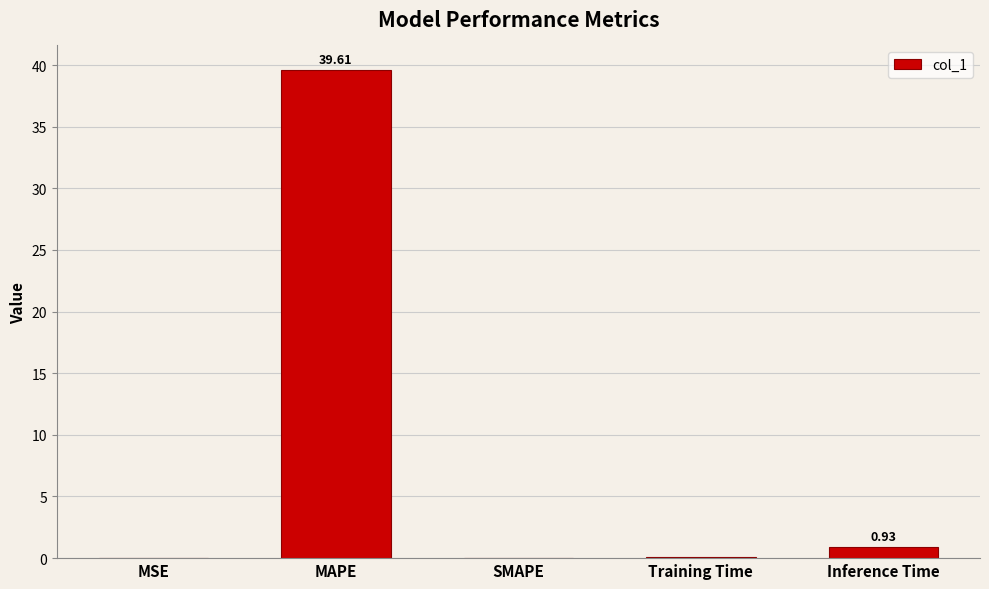

What is the greatest value displayed?

39.6